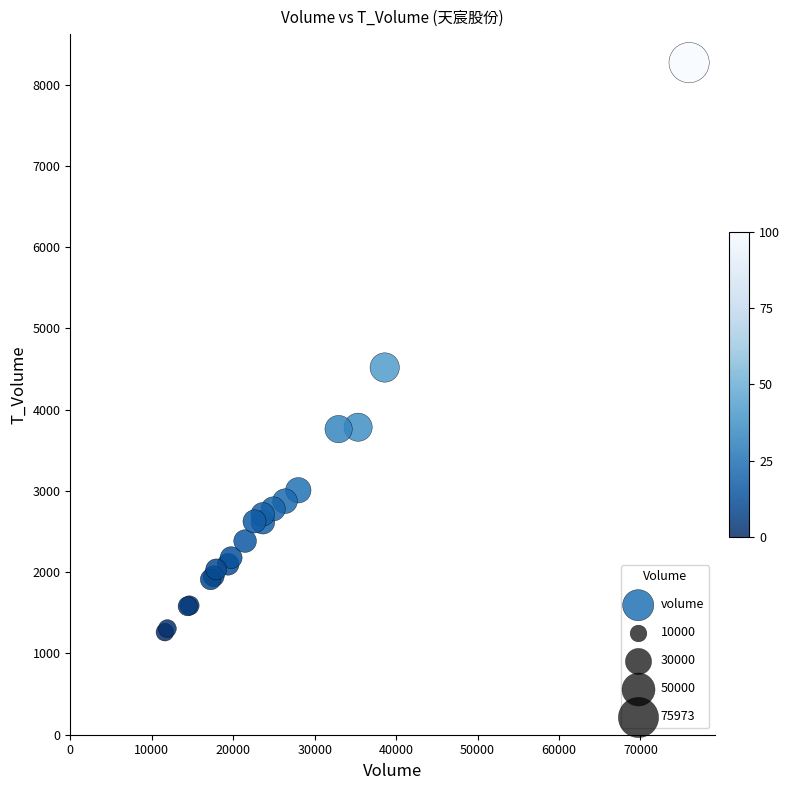

What Y value in the scatter plot is closest to 4766?

4519